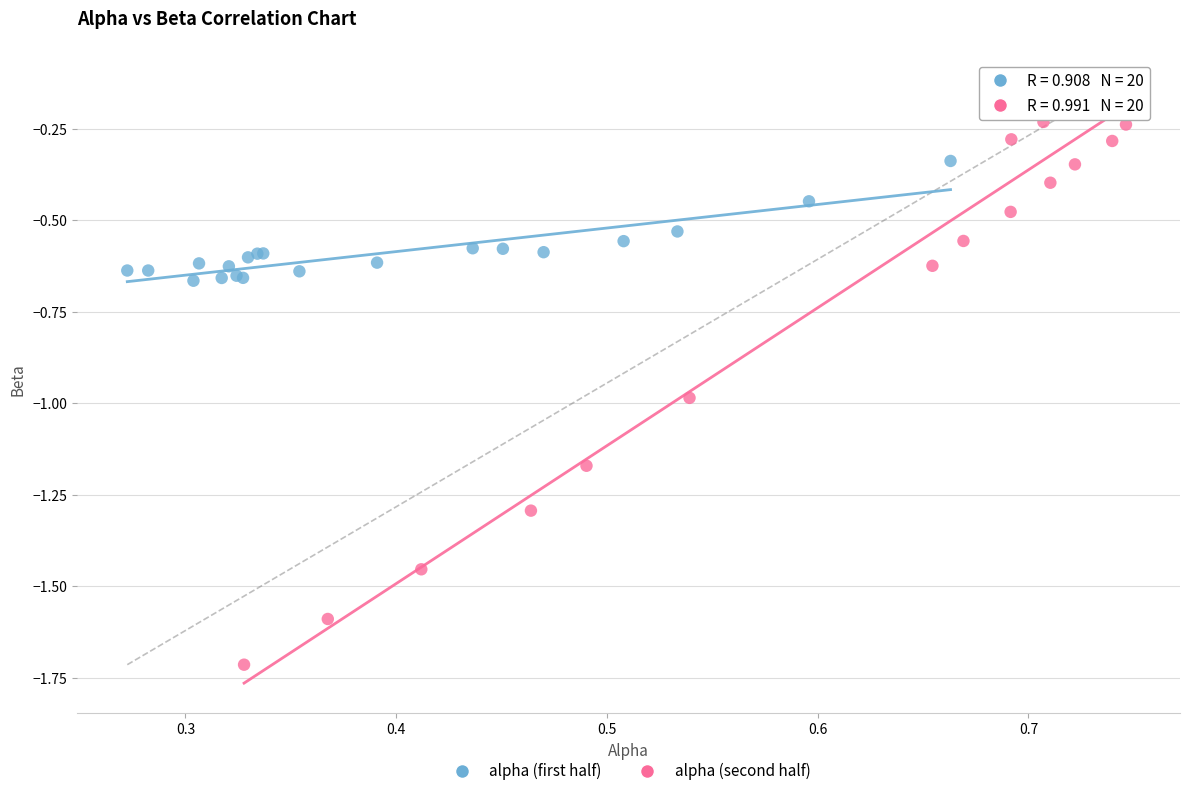

Which series contains the lowest Y value?

alpha (second half)